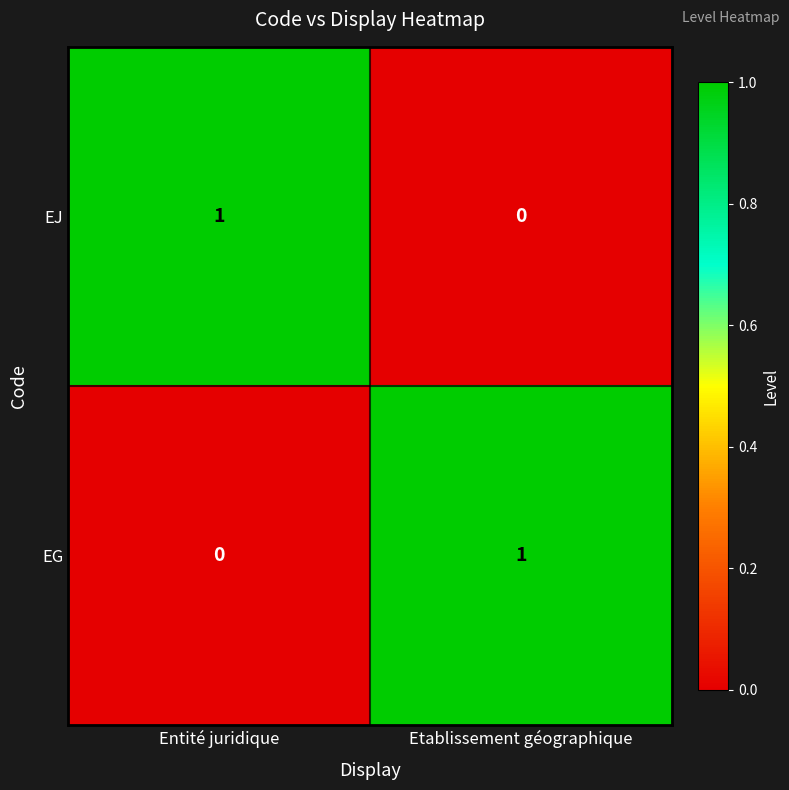

The EJ series shows 0 at Etablissement géographique. True or false?

True